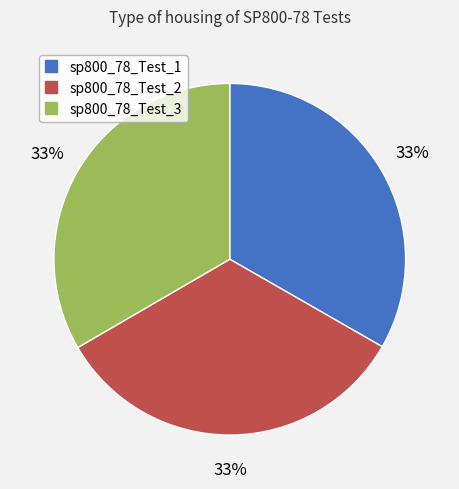

To the nearest percent, what portion does sp800_78_Test_1 represent?

33%